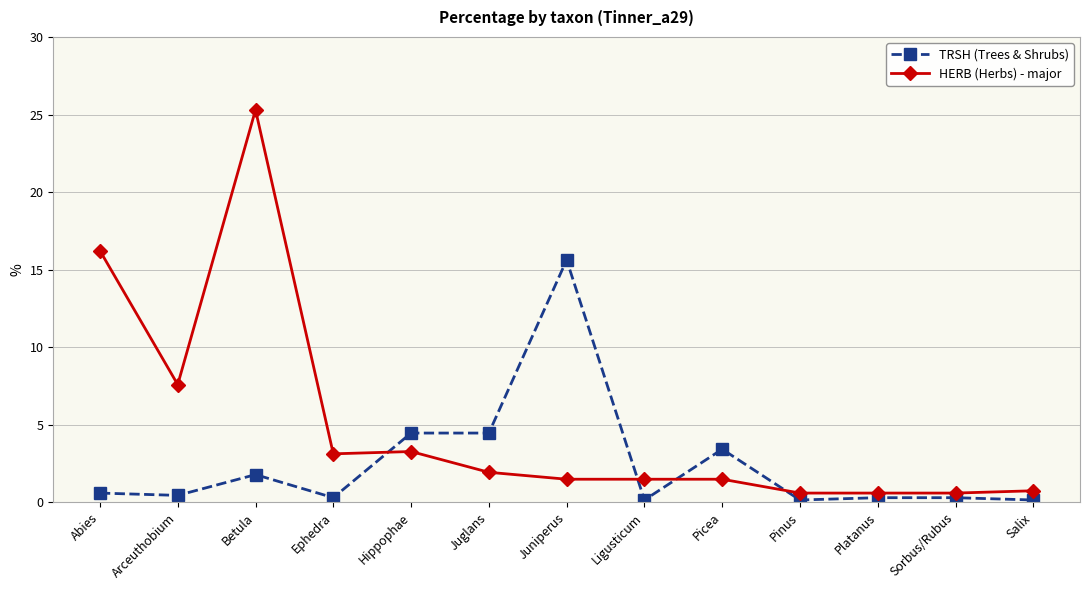

What is the greatest value displayed?

25.3